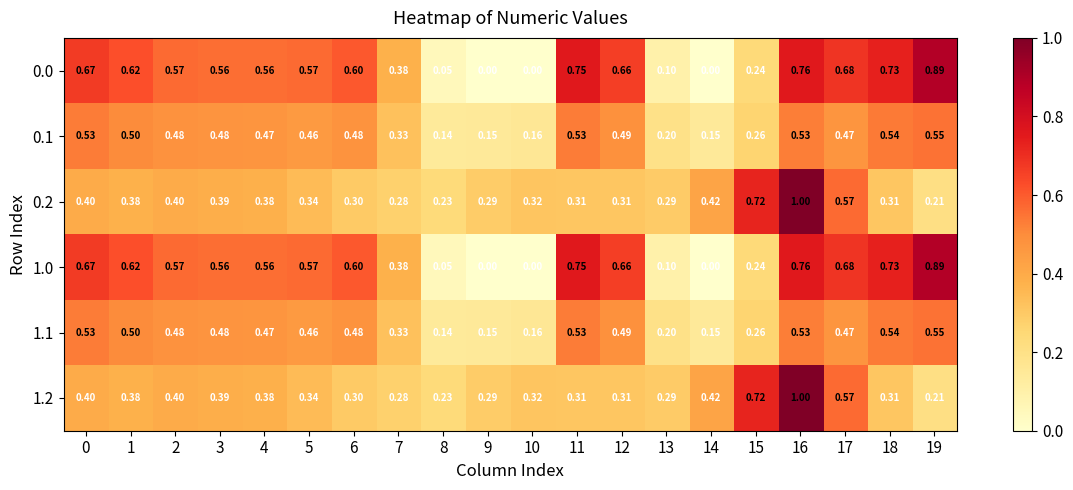

Is the value of 0.1 at 3 greater than the value of 0.0 at 4?

No